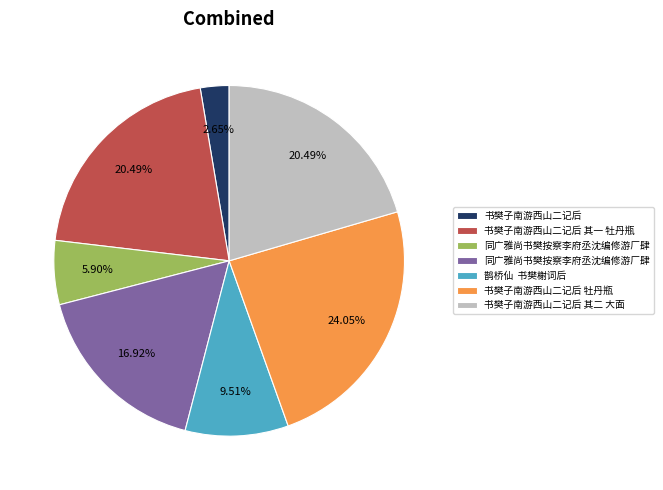

Is there any slice that represents more than half of the pie?

No